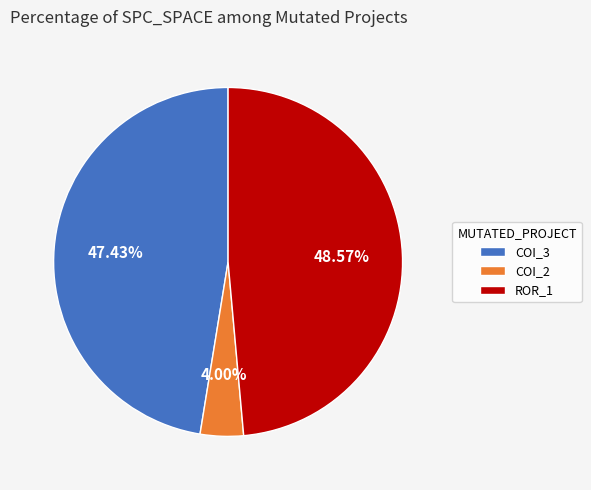

Which category has the biggest portion of the pie?

ROR_1